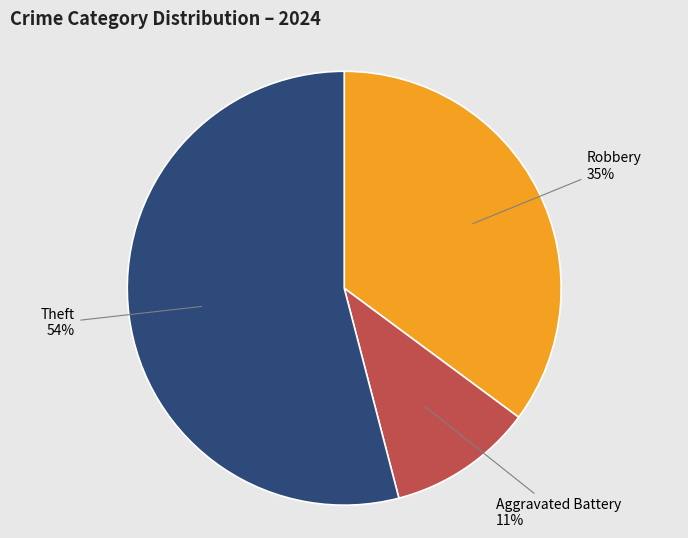

To the nearest percent, what is the difference between the largest and smallest slice percentages?

43%